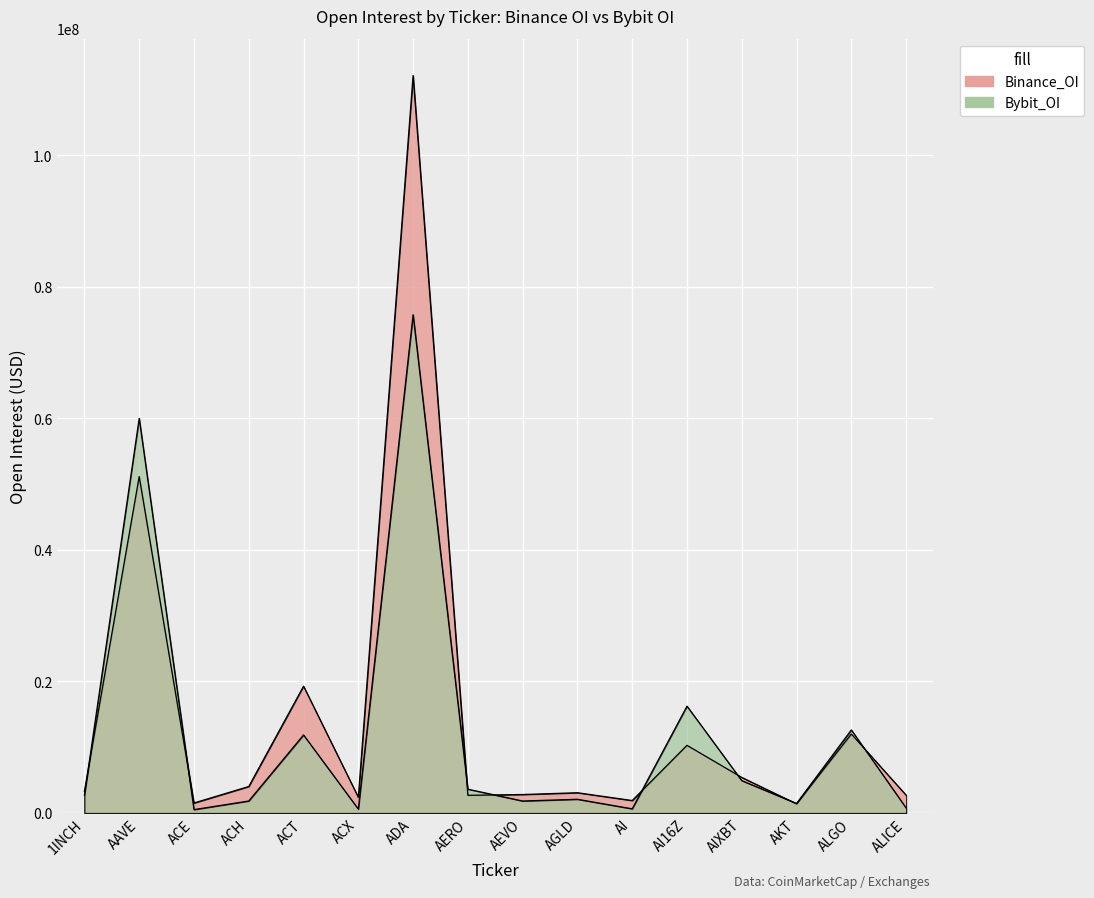

True or false: Binance_OI and Bybit_OI cross at least once.

True